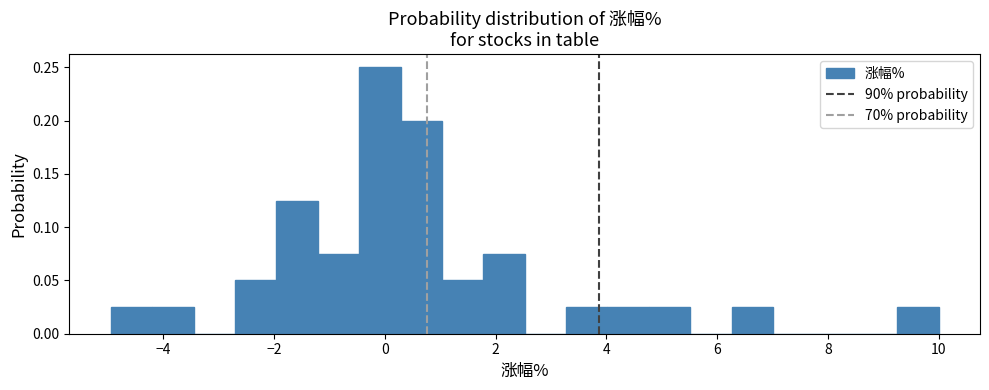

Around what value on the x-axis is the tallest bar? Give the approximate position of its centre, as read against the axis.

0.0